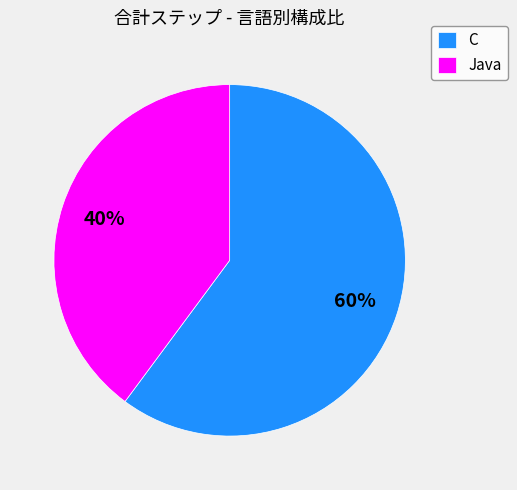

To the nearest percent, what portion does Java represent?

40%